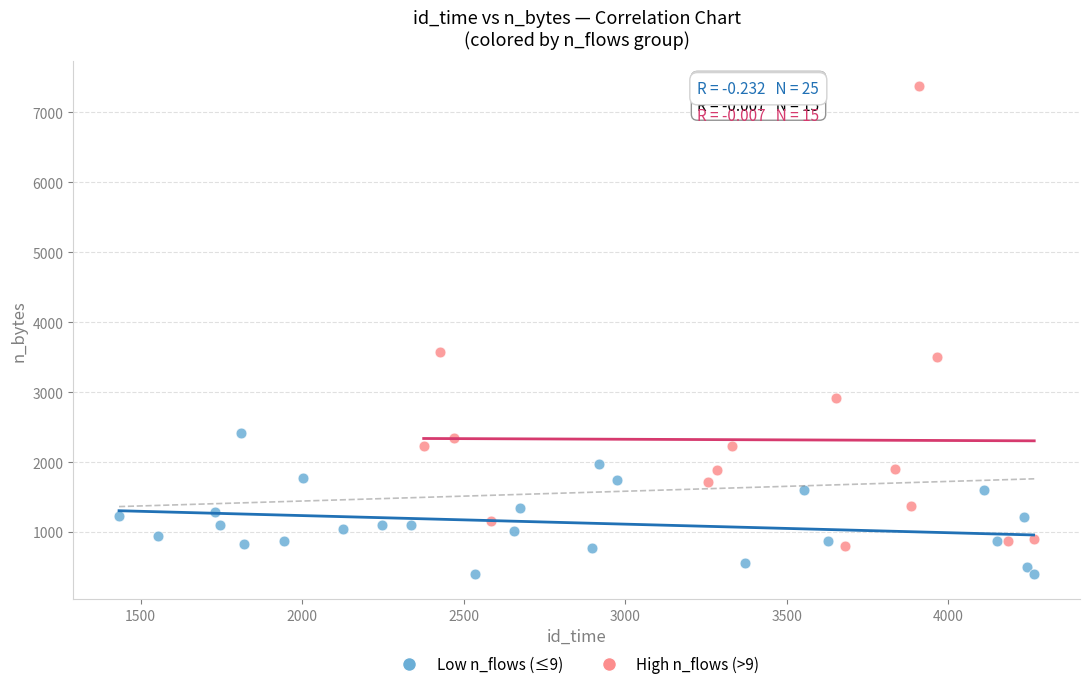

Which series has the widest spread of Y values?

High n_flows (>9)